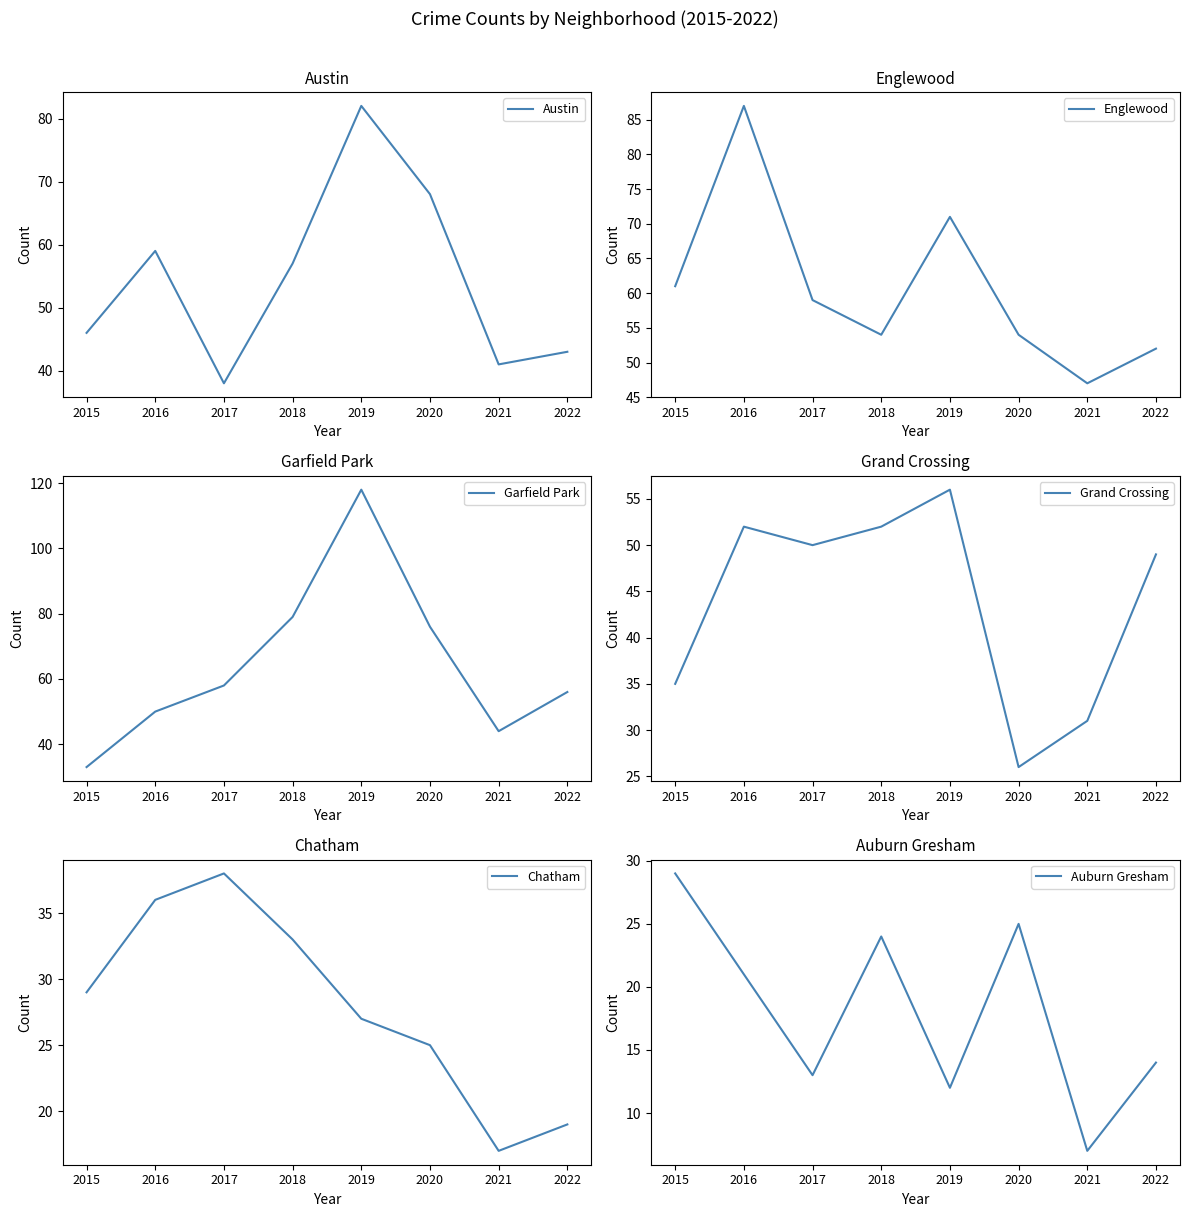

Where is the first local minimum for Chatham?

2021